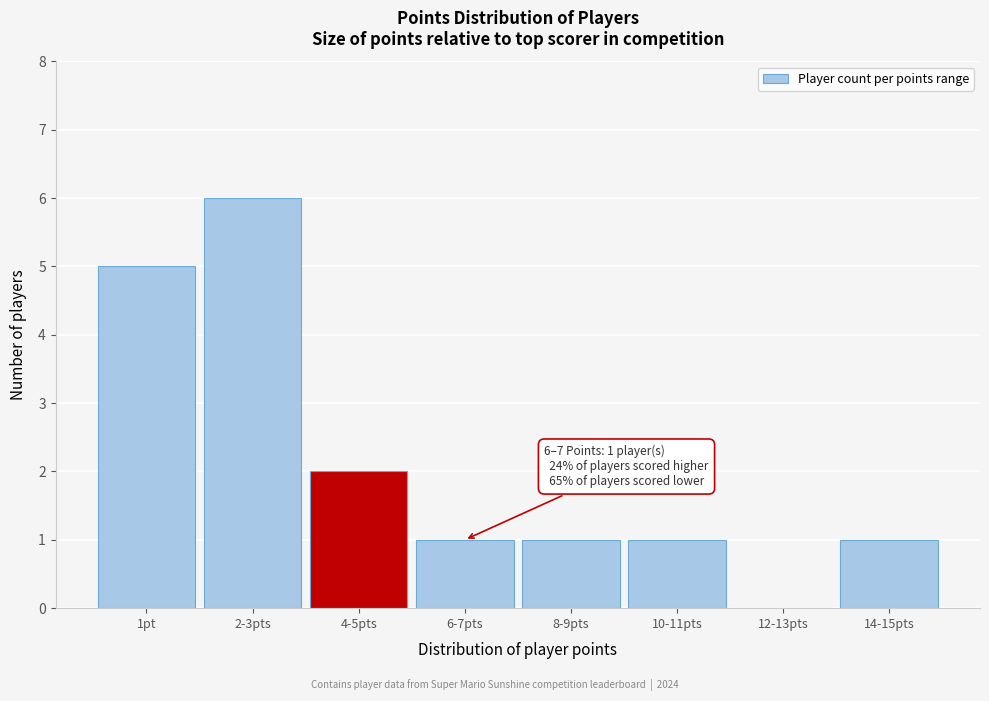

Reading left to right, transcribe all the data shown in this chart.

1pt=5	2-3pts=6	4-5pts=2	6-7pts=1	8-9pts=1	10-11pts=1	12-13pts=0	14-15pts=1